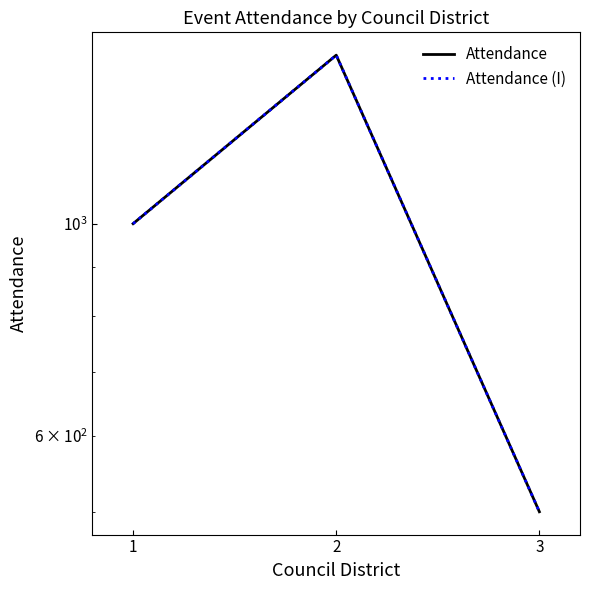

What is the difference between the maximum and second lowest values in the Attendance (I) series?

500